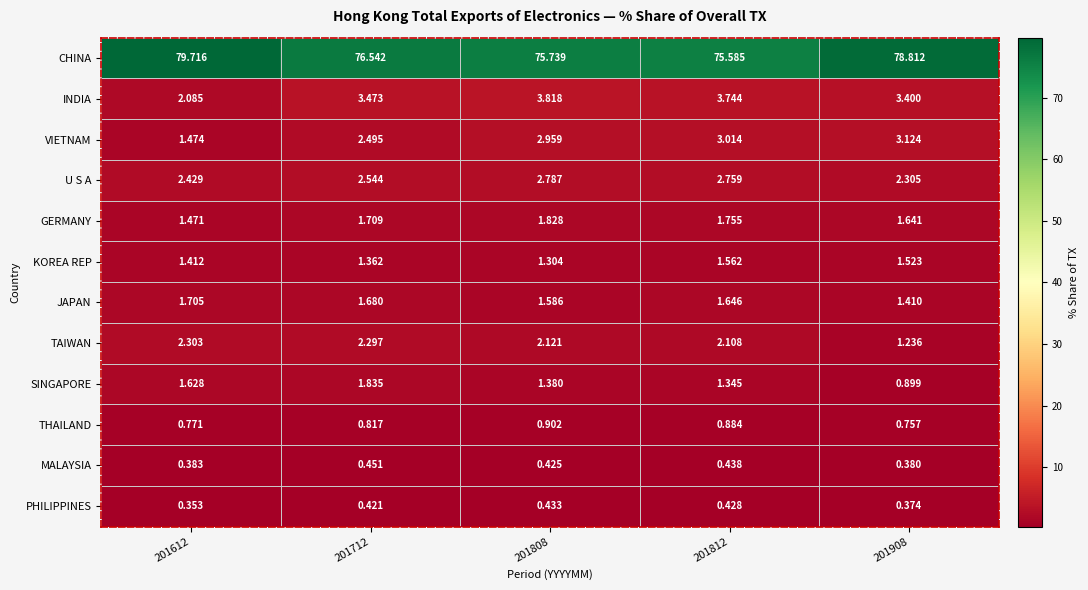

Which series has the largest range (max minus min)?

CHINA